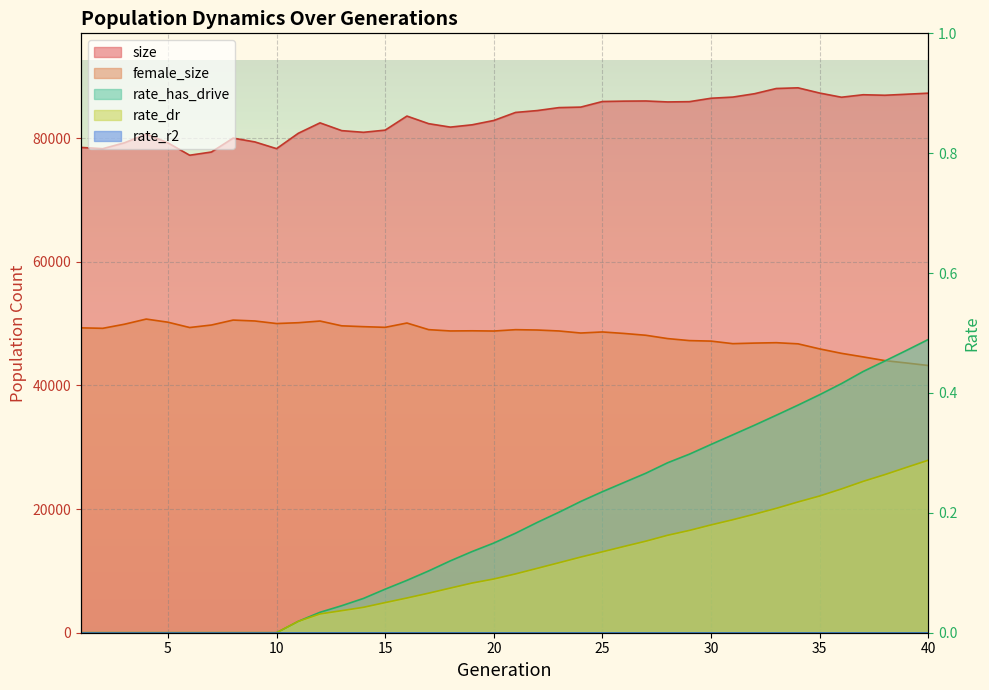

At which label does size first exceed 84166?

22